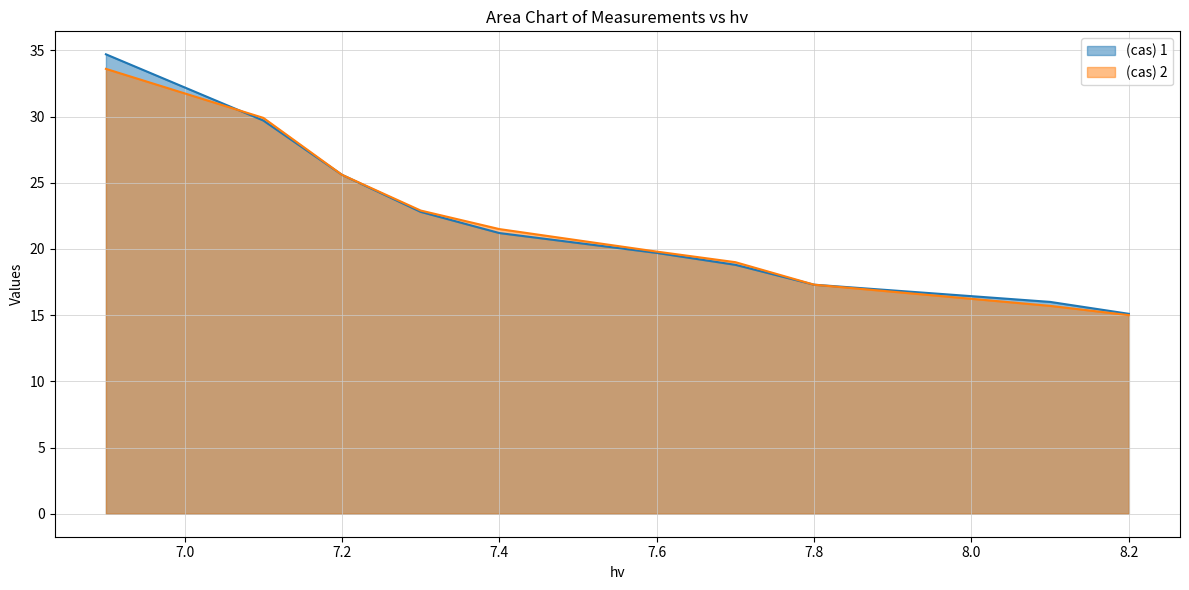

What are all the series names shown in the legend?

(cas) 1, (cas) 2